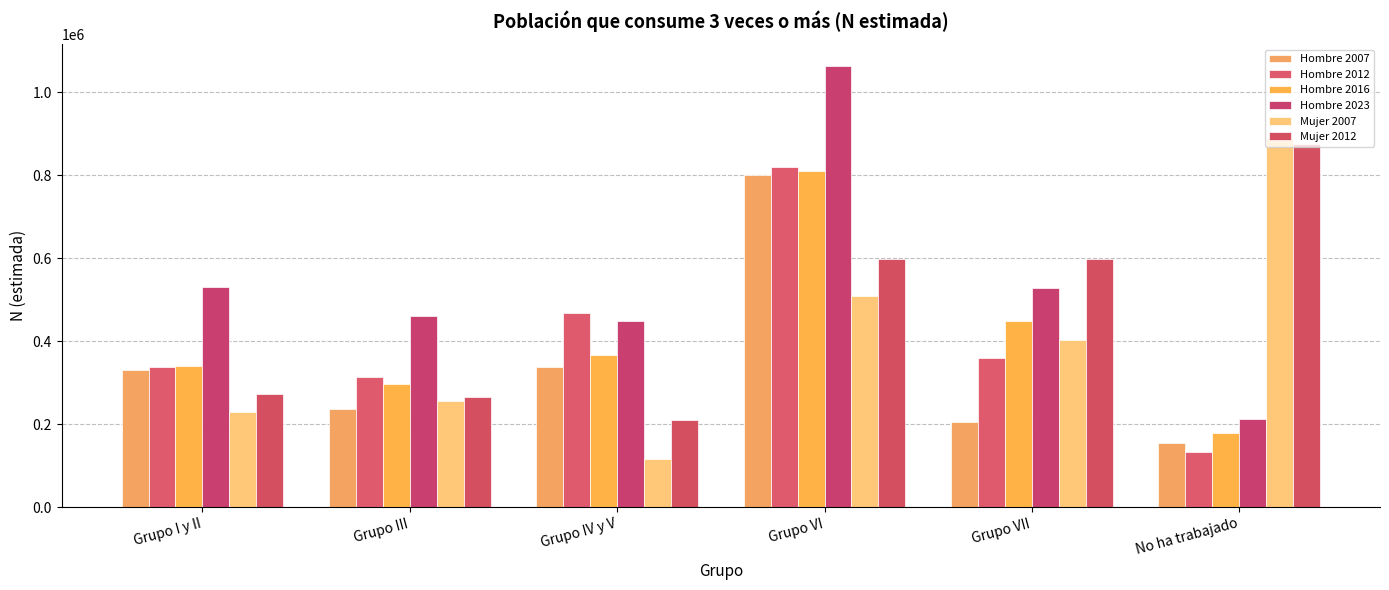

How many data points in Hombre 2012 are less than 359133?

3